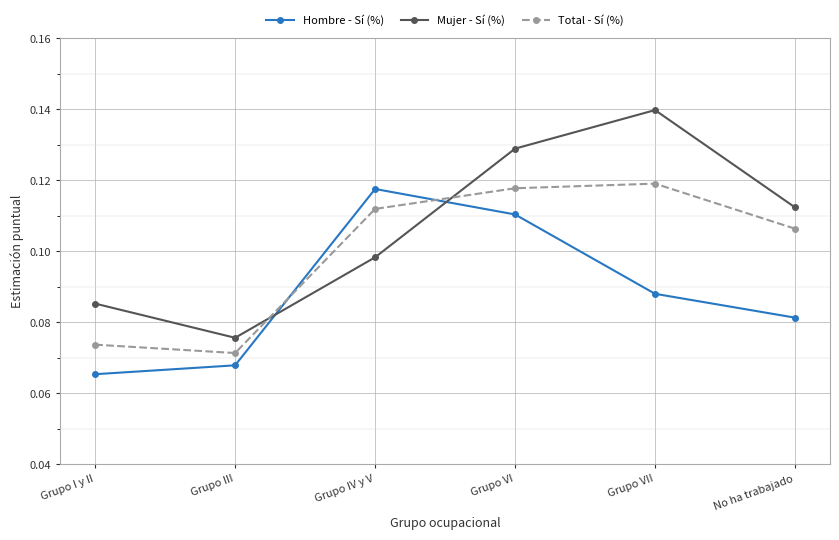

What is the sum of all Total - Sí (%) values?

0.6